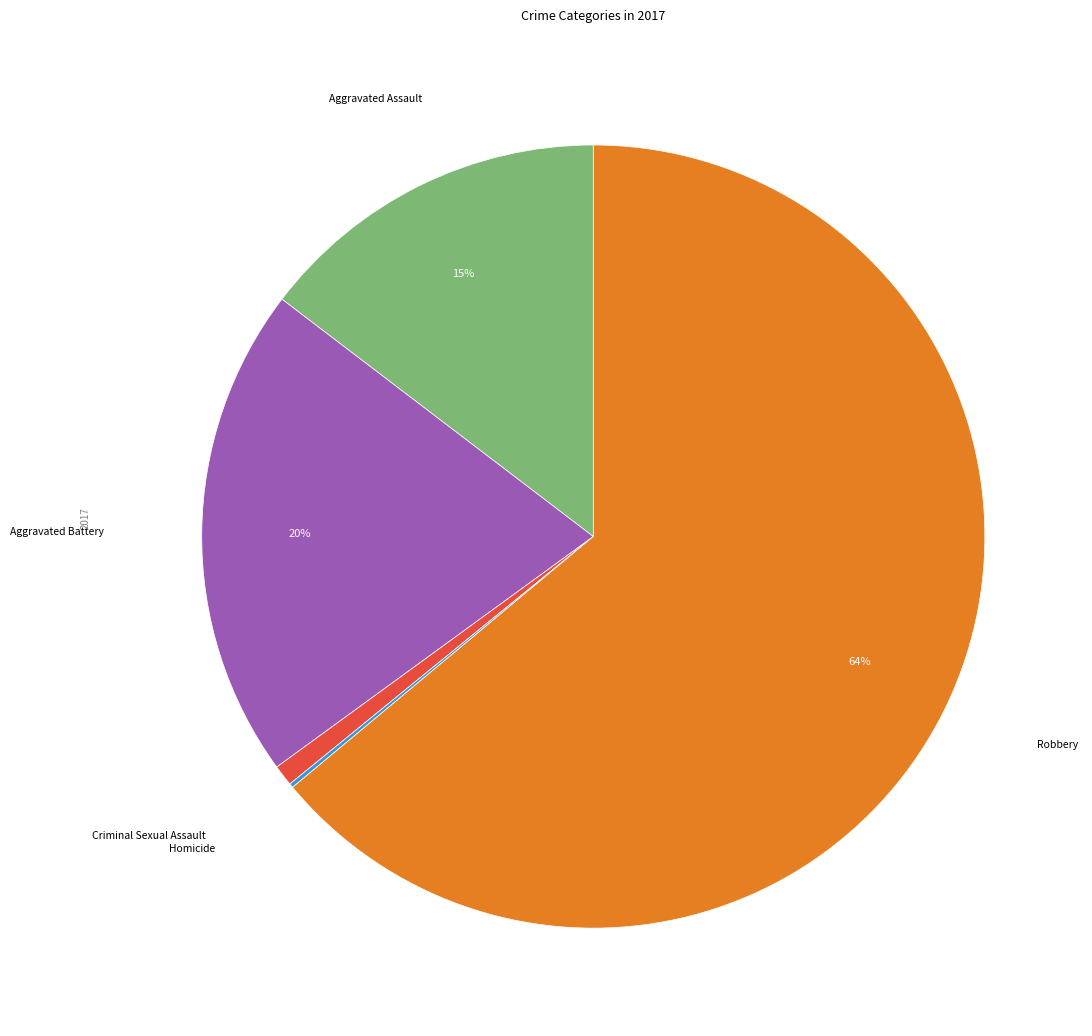

Is there any slice that represents more than half of the pie?

Yes